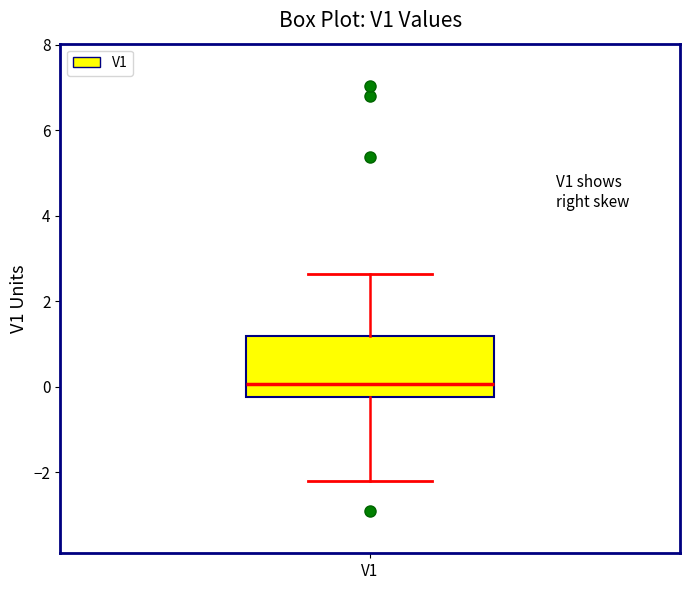

Read this box plot against the y-axis: the position of the median line, the range covered by the box, and the ends of both whiskers. The values are not printed on the chart, so give them approximately, as read against the axis.

median 0.0, box -0.2 to 1.2, whiskers -2.2 to 2.6